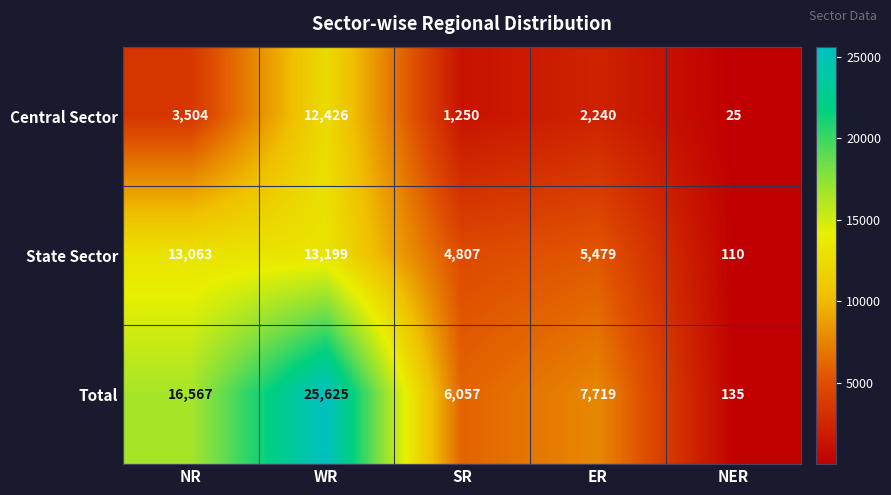

What is the difference between the second highest and second lowest values in the Total series?

10510